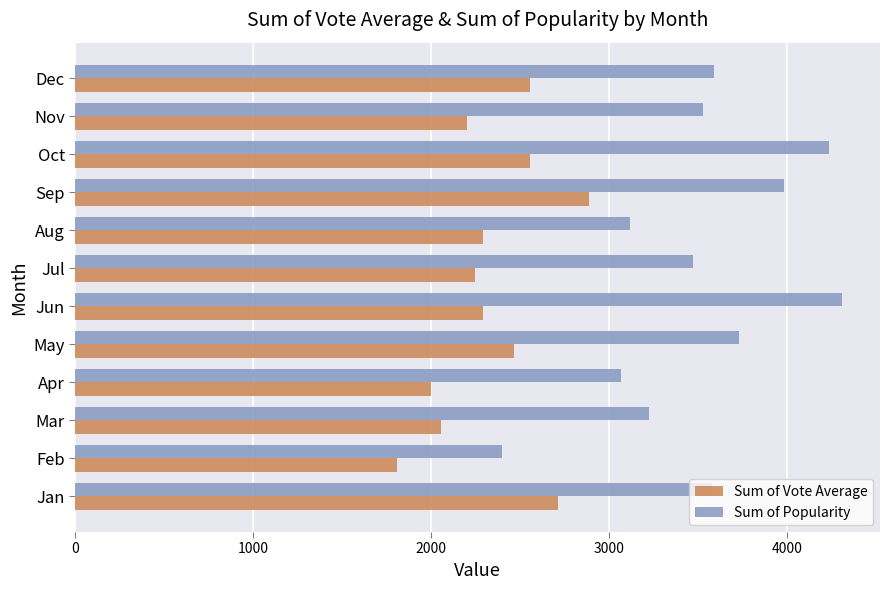

The Sum of Vote Average series shows 1995.9 at Apr. True or false?

True